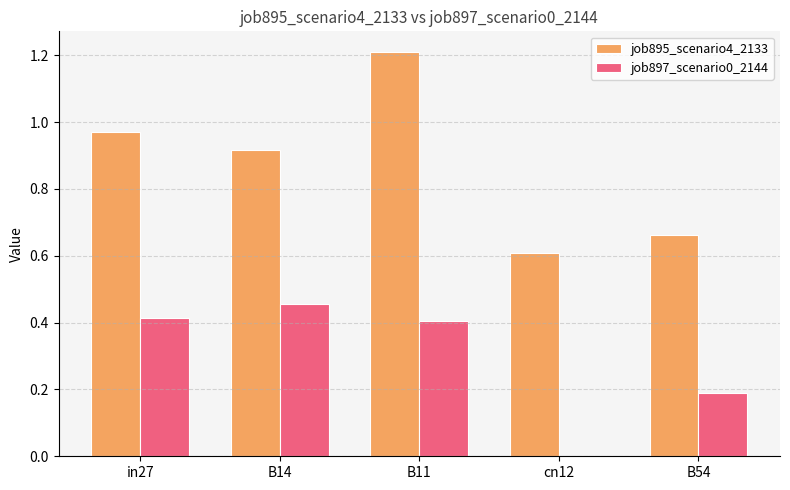

Which category has the highest value in the job897_scenario0_2144 series?

B14